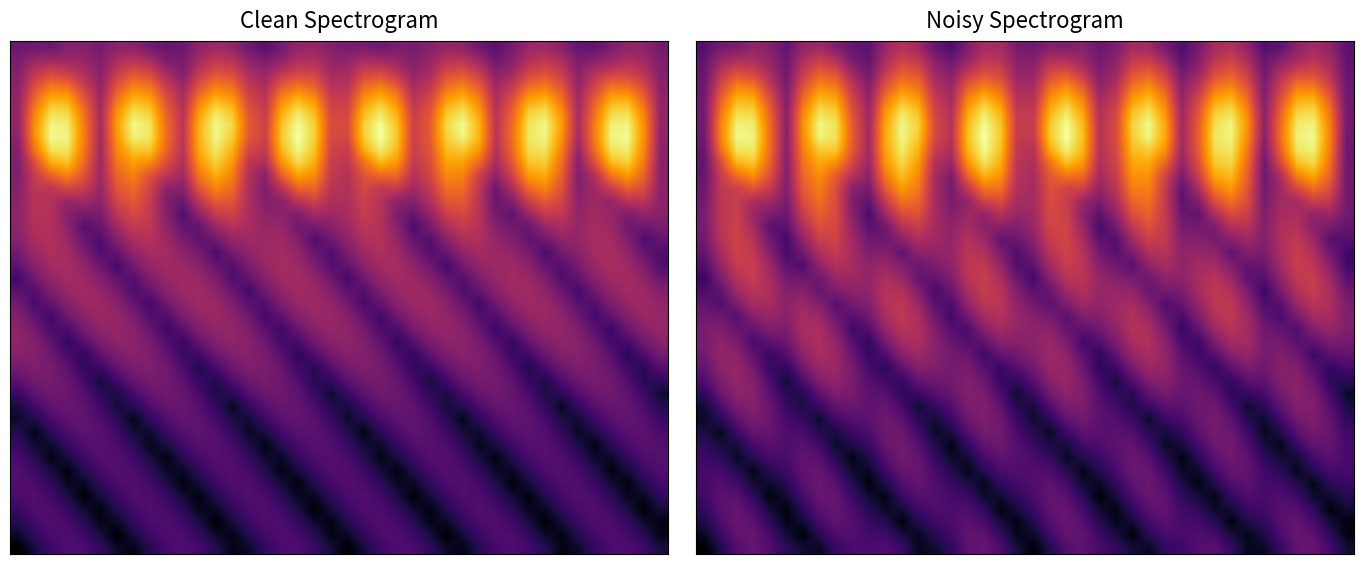

What is the spread (max minus min) of values at 18?

2.5